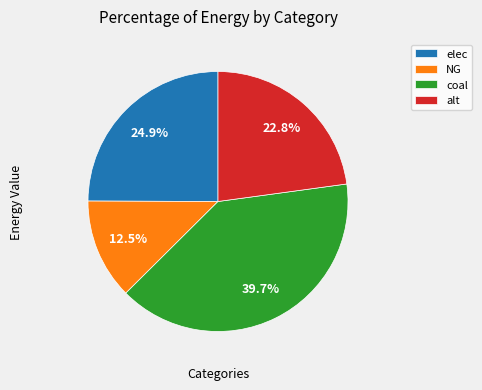

Rank the categories by value from lowest to highest.

NG, alt, elec, coal